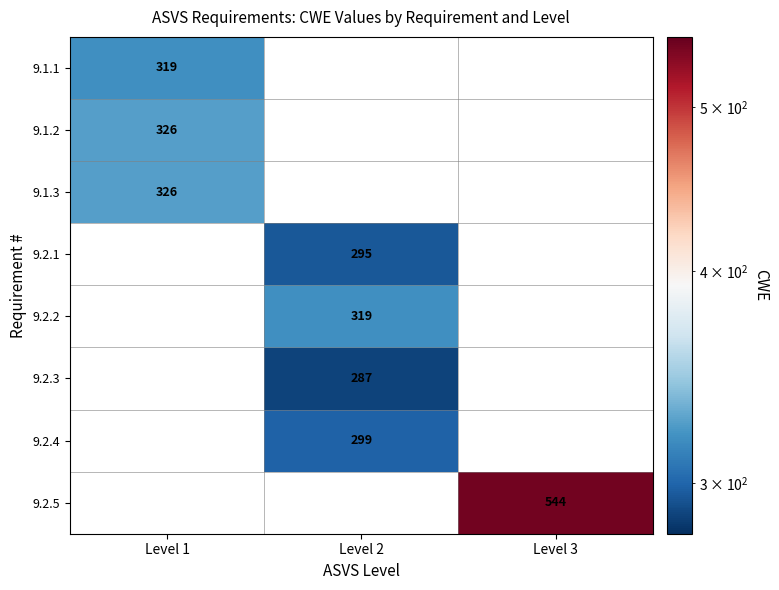

The value of 9.2.1 at Level 2 is 295. True or false?

True